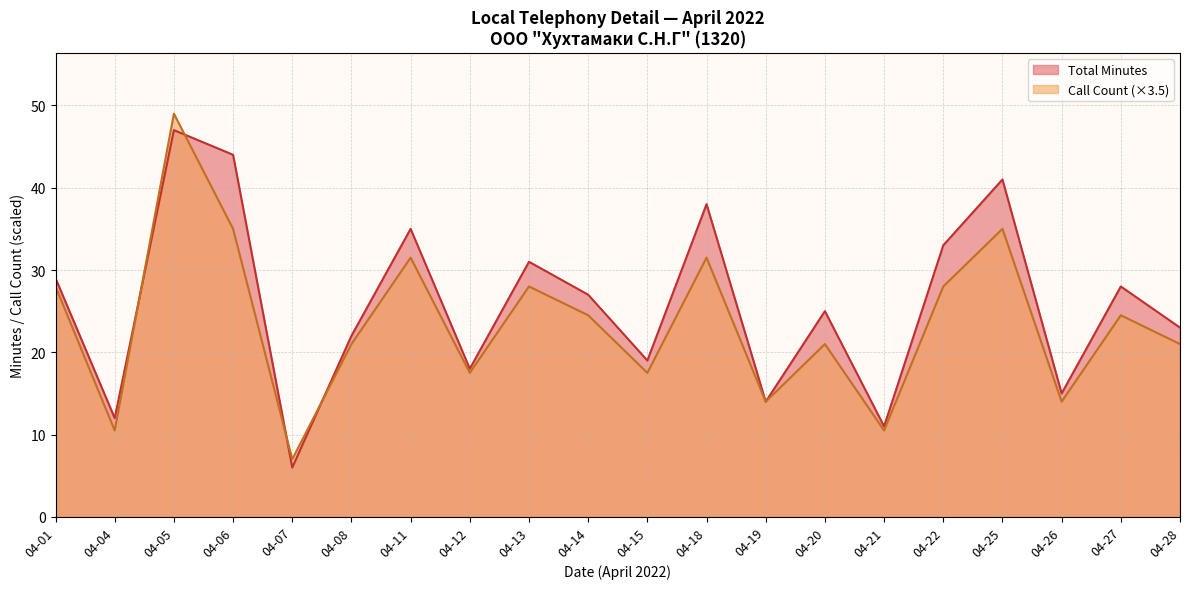

How many data points does each series have?

20